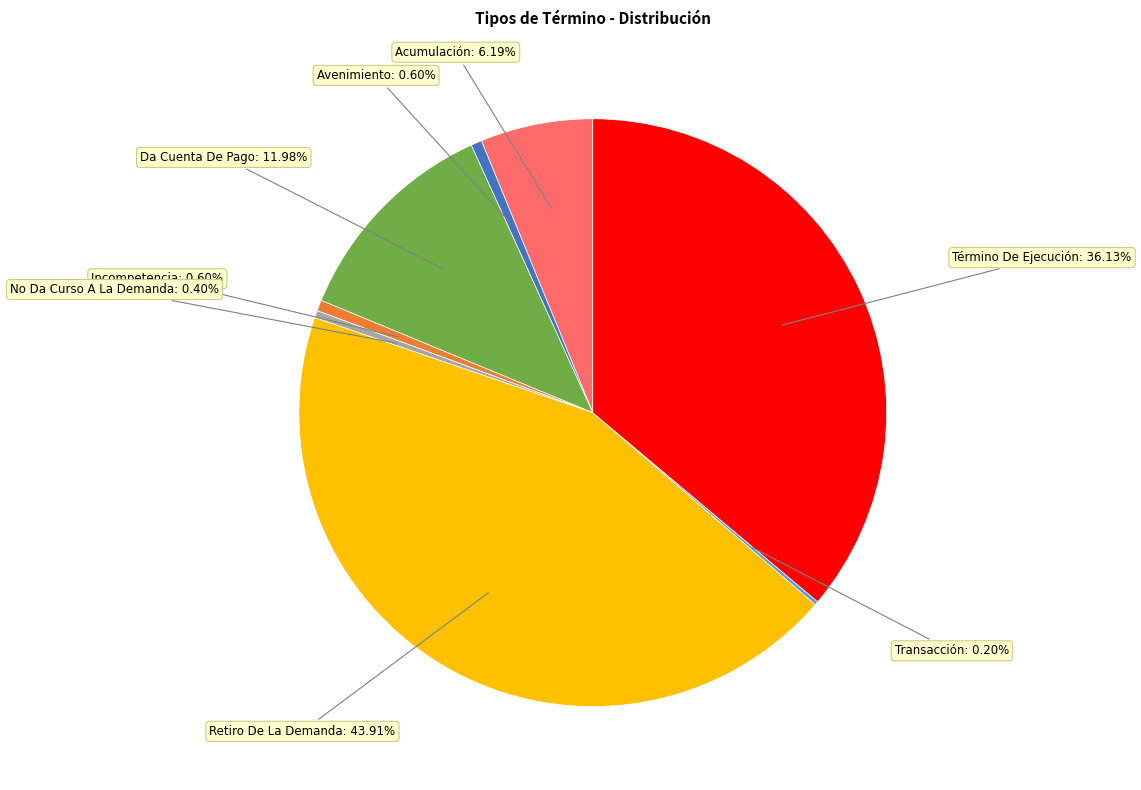

Is there a majority slice in this chart?

No